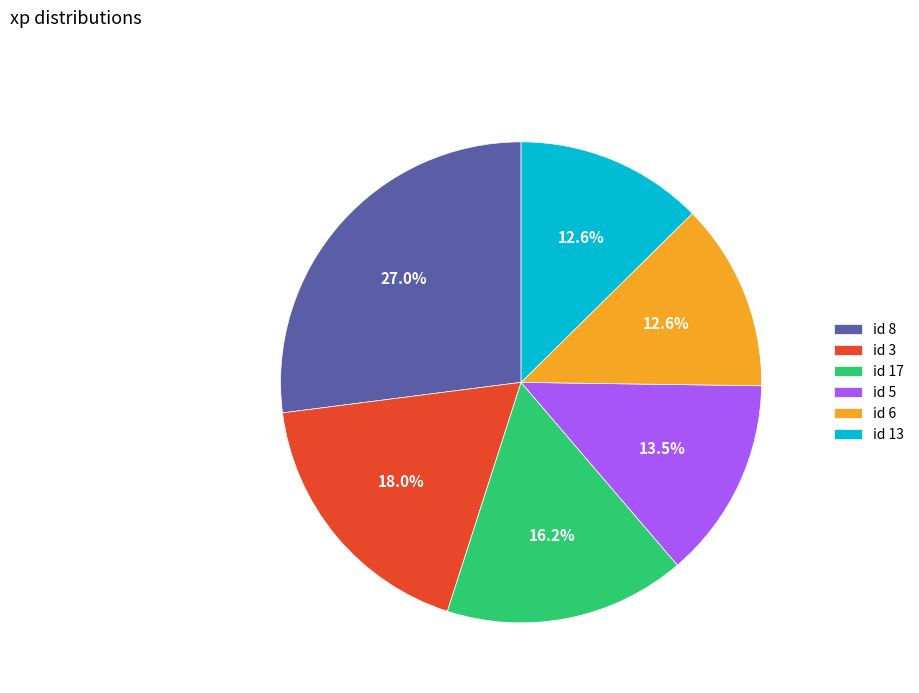

Which category has the biggest portion of the pie?

id 8